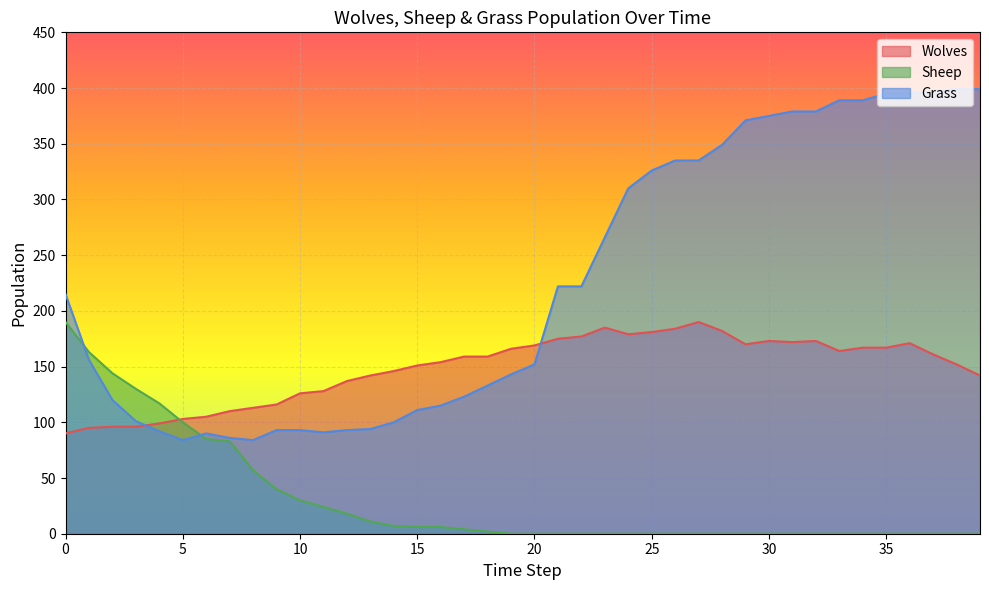

How many data points does each series have?

40